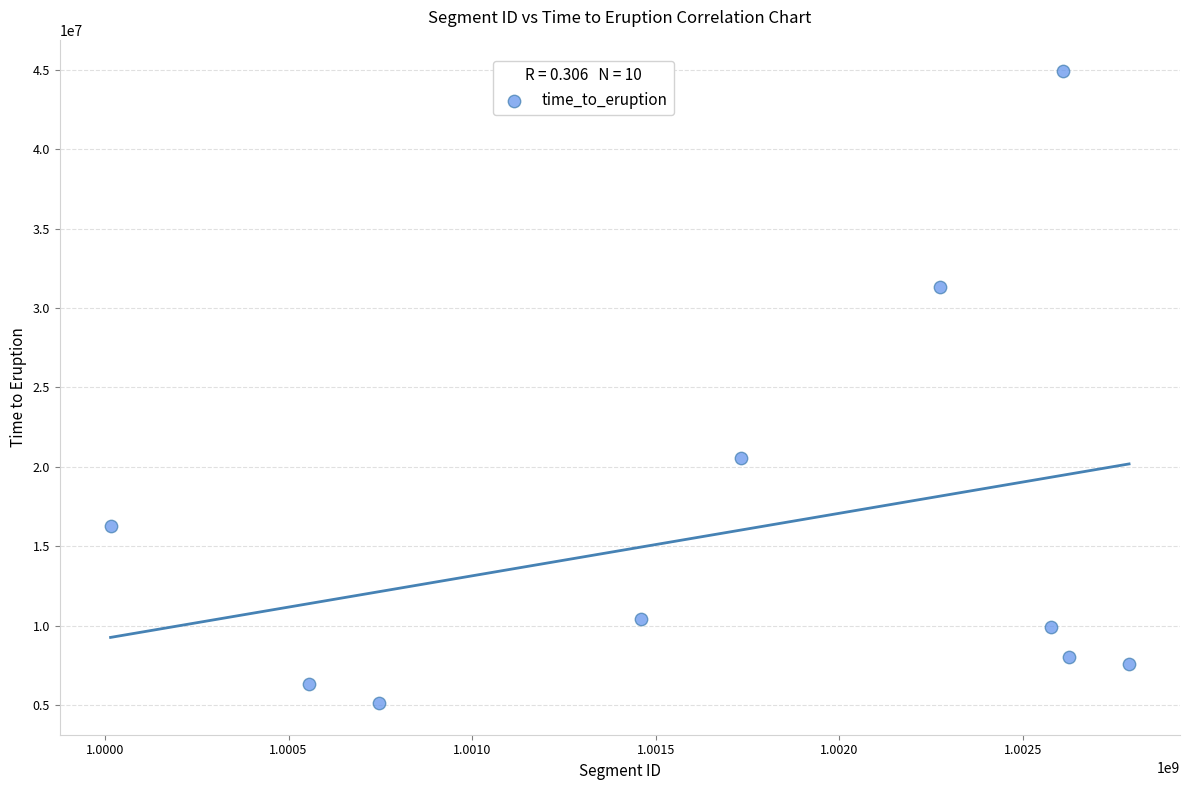

What Y value in the scatter plot is closest to 25013571?

20549733